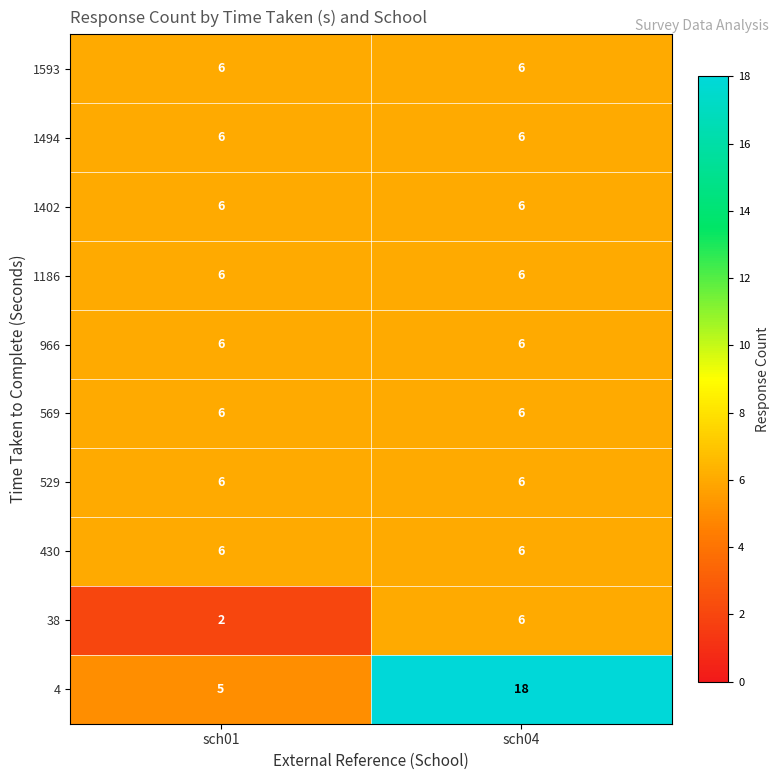

Count the number of data series in this chart.

10